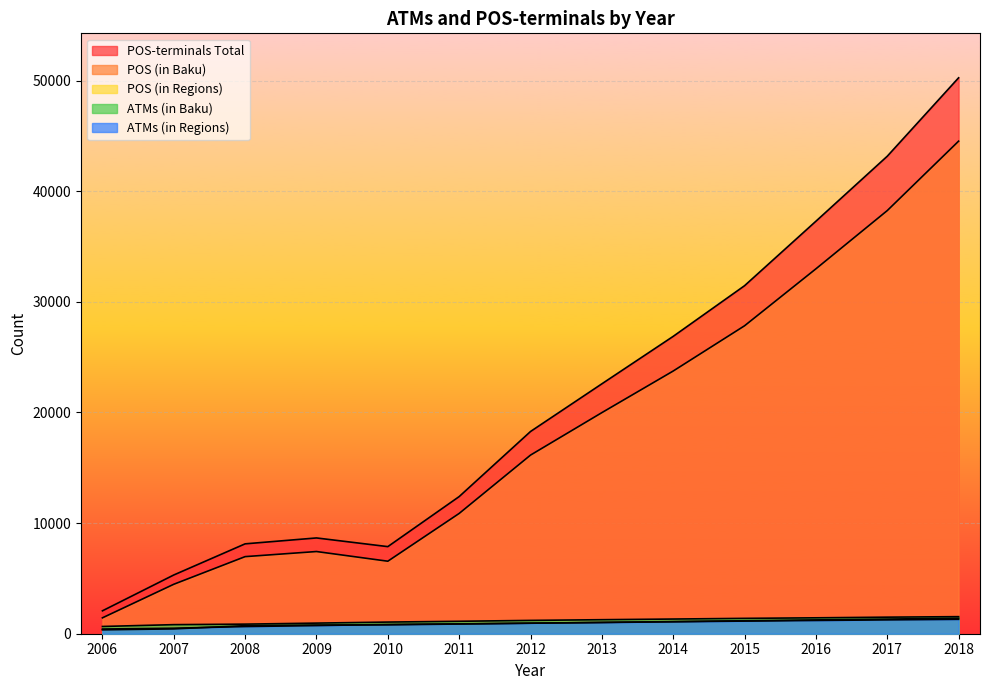

The POS (Bakıda) series shows 11844 at 2015. True or false?

False